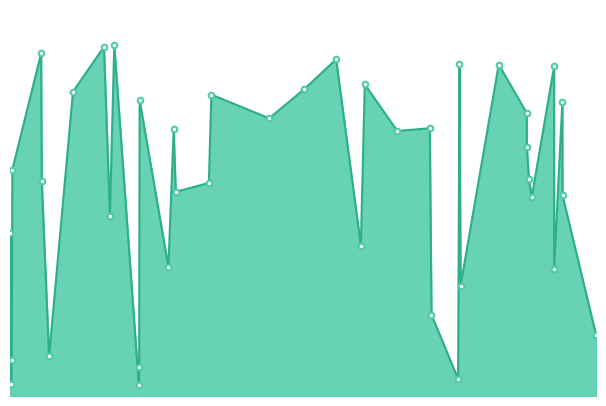

How many interior local valleys (lower than both neighbors) does the data have?

12